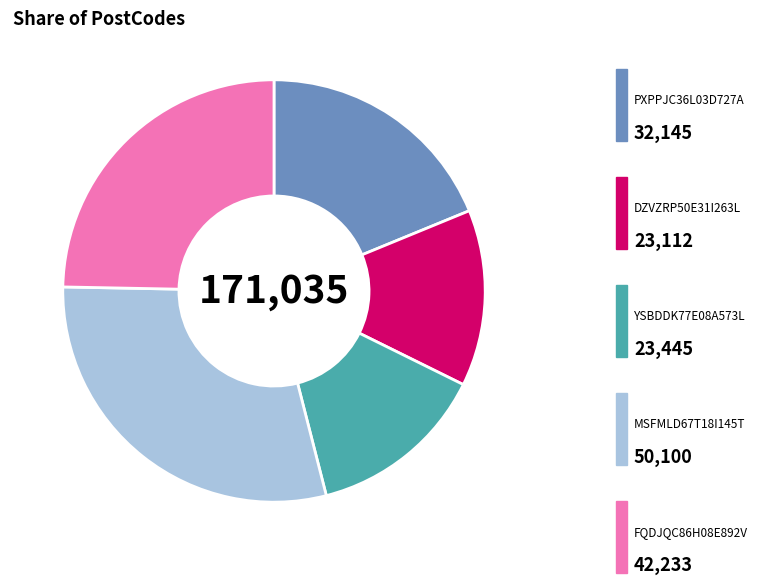

Is there a majority slice in this chart?

No